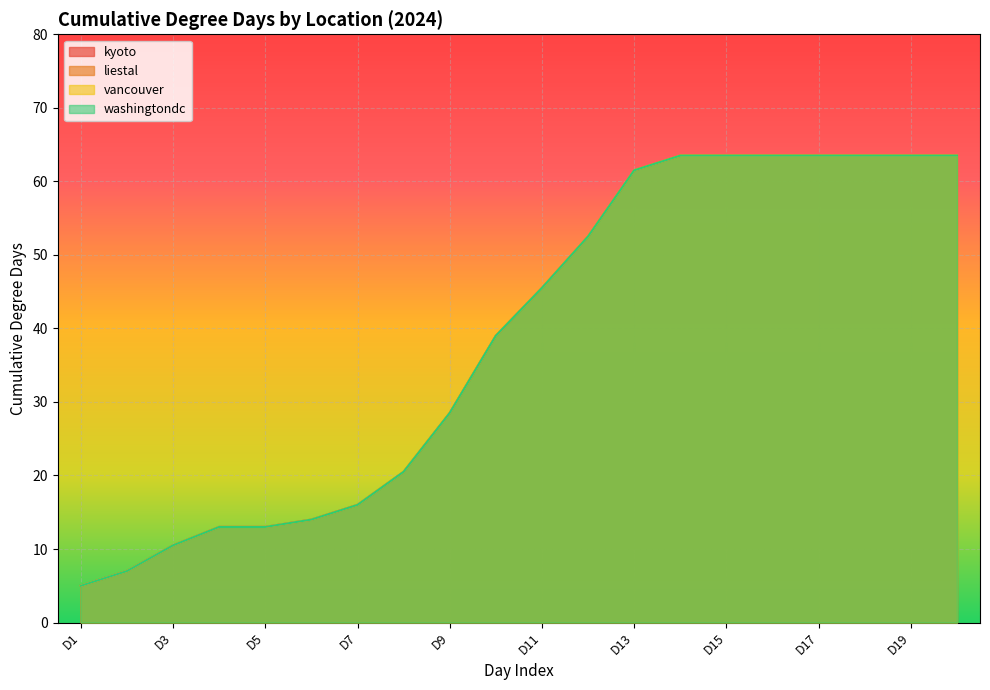

Does the chart display data point markers on the line(s)?

No